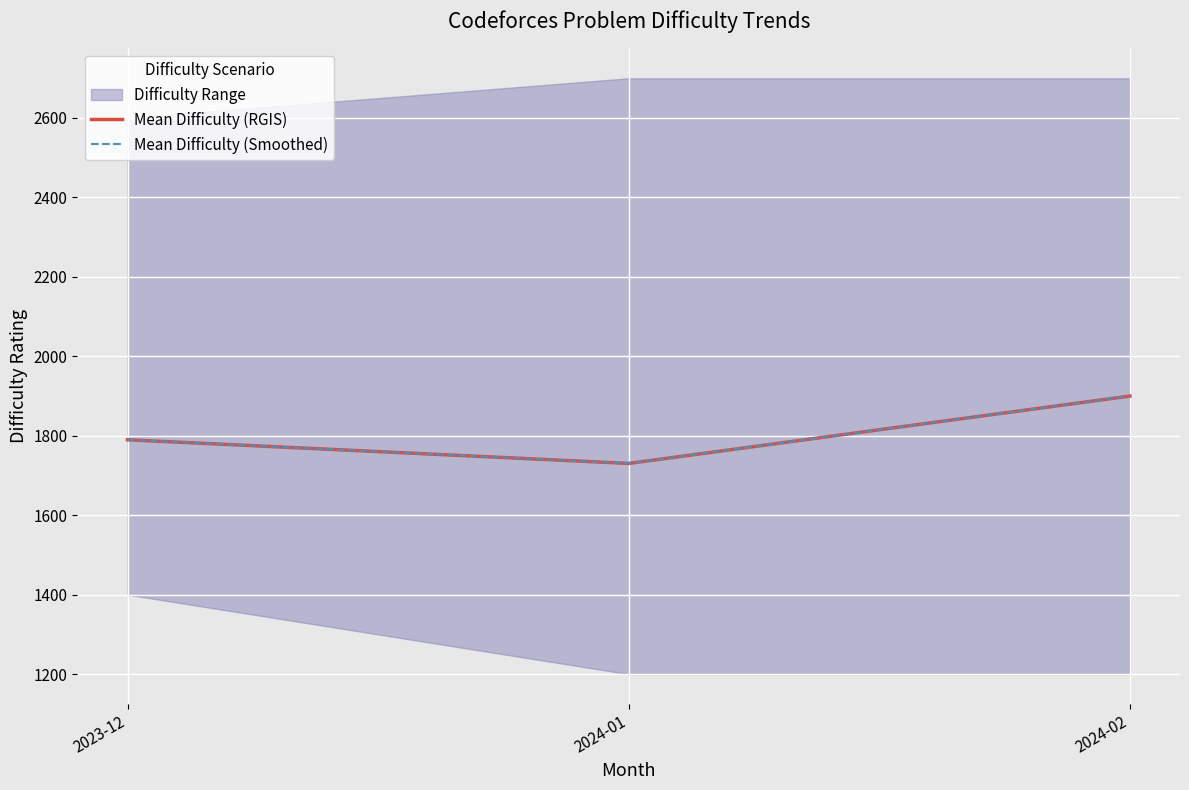

The value of Mean Difficulty (Smoothed) at 2024-01 is 784.3. True or false?

False